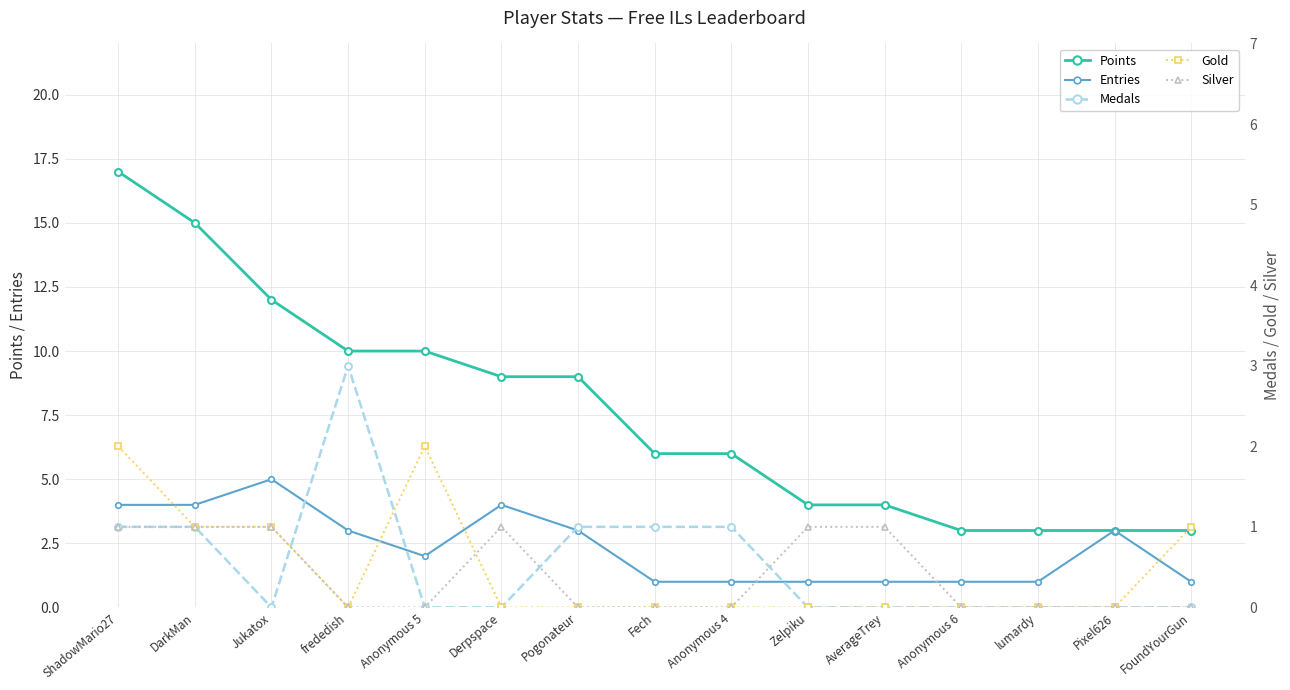

True or false: Points and Silver cross at least once.

False